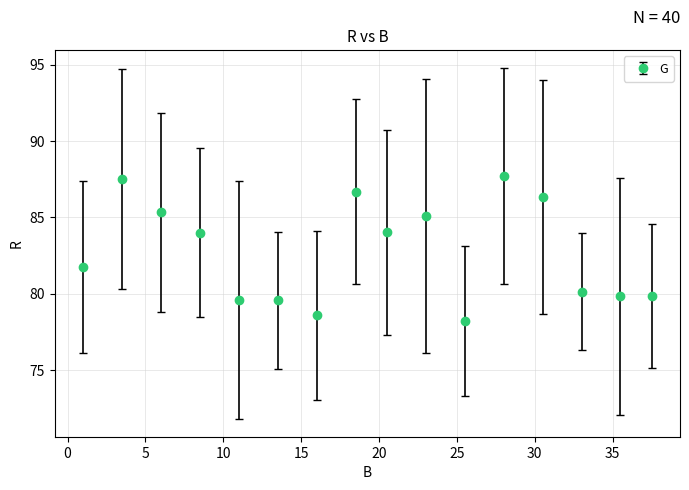

What is the minimum value shown in the chart?

78.2